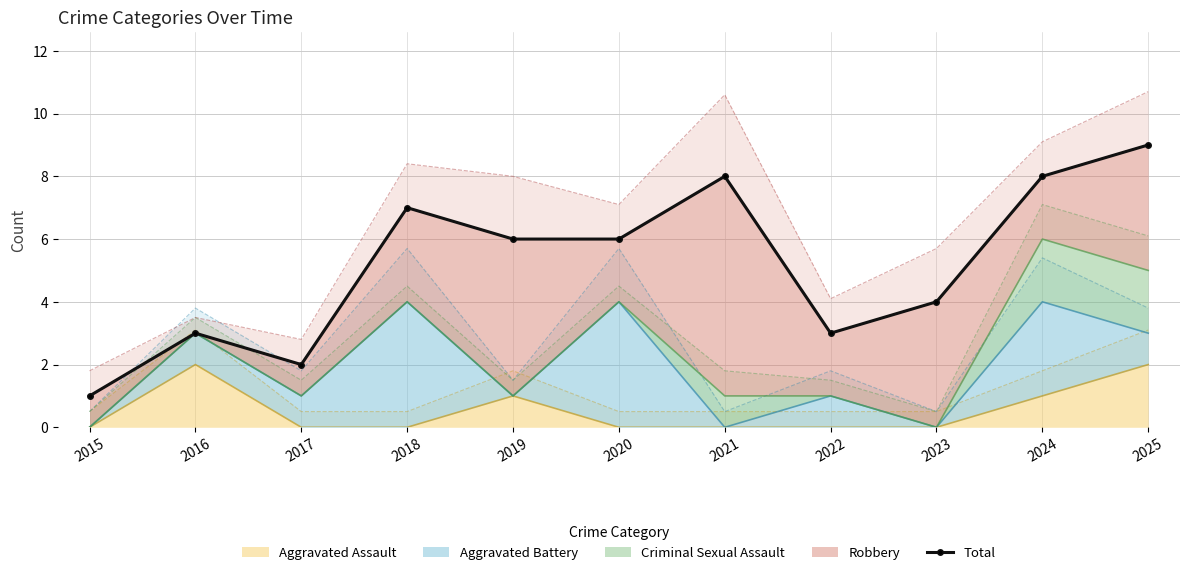

True or false: the data has more than 2 interior local peaks.

True